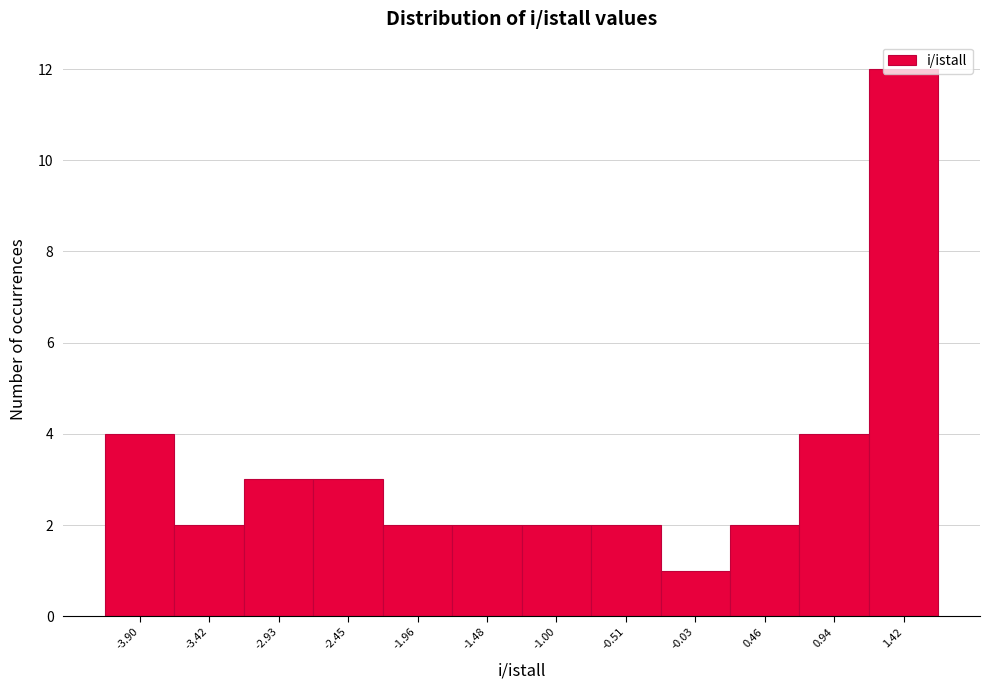

Which range on the x-axis has the tallest bar?

1.20 to 1.65